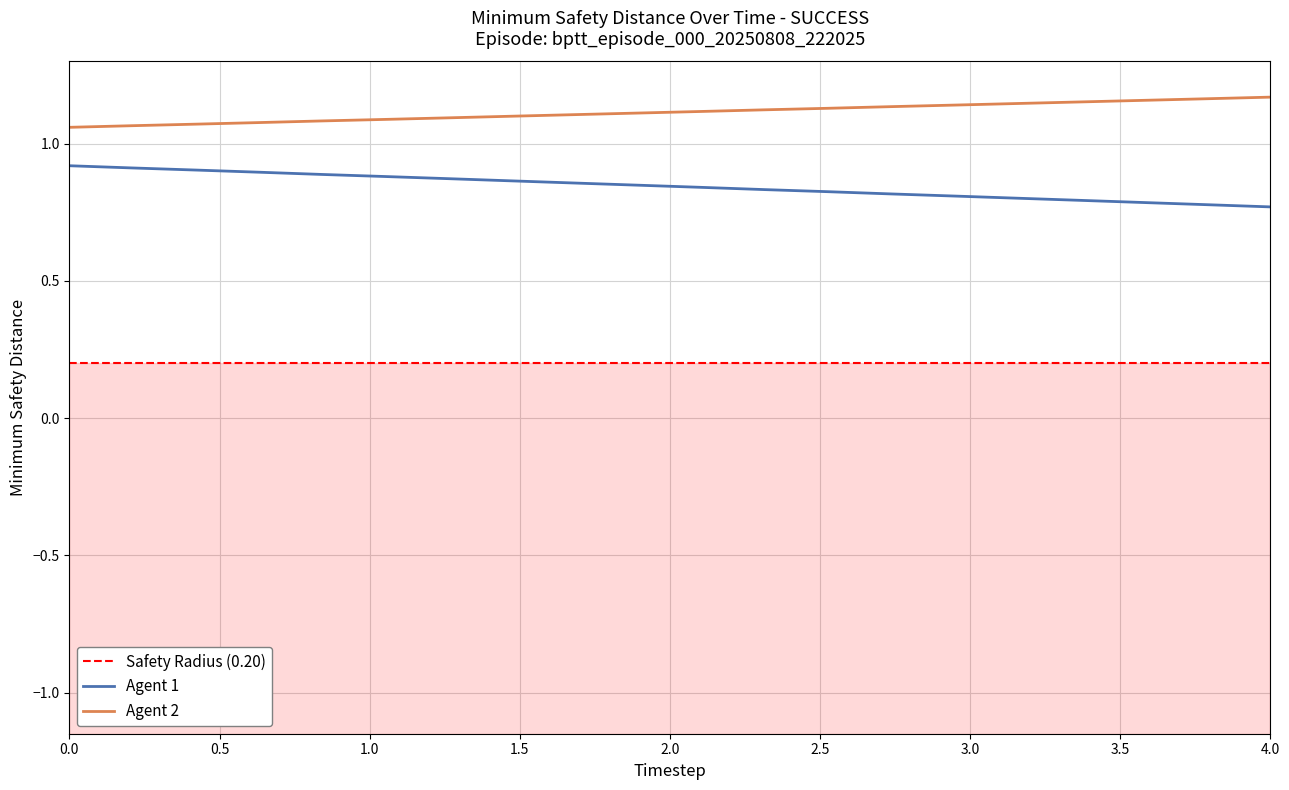

True or false: Agent 2 and Agent 1 intersect in this chart.

False